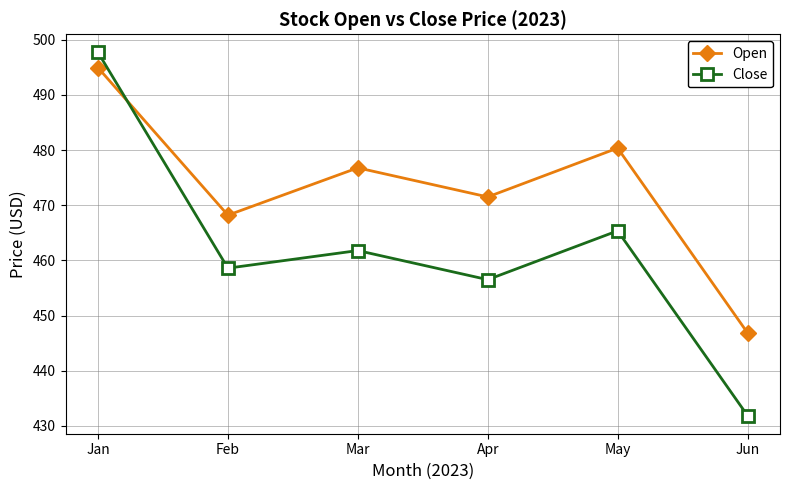

Which series has the largest total across all categories?

Open